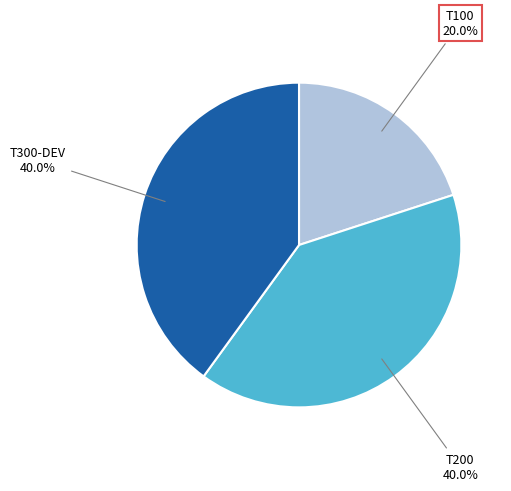

Is there any slice that represents more than half of the pie?

No